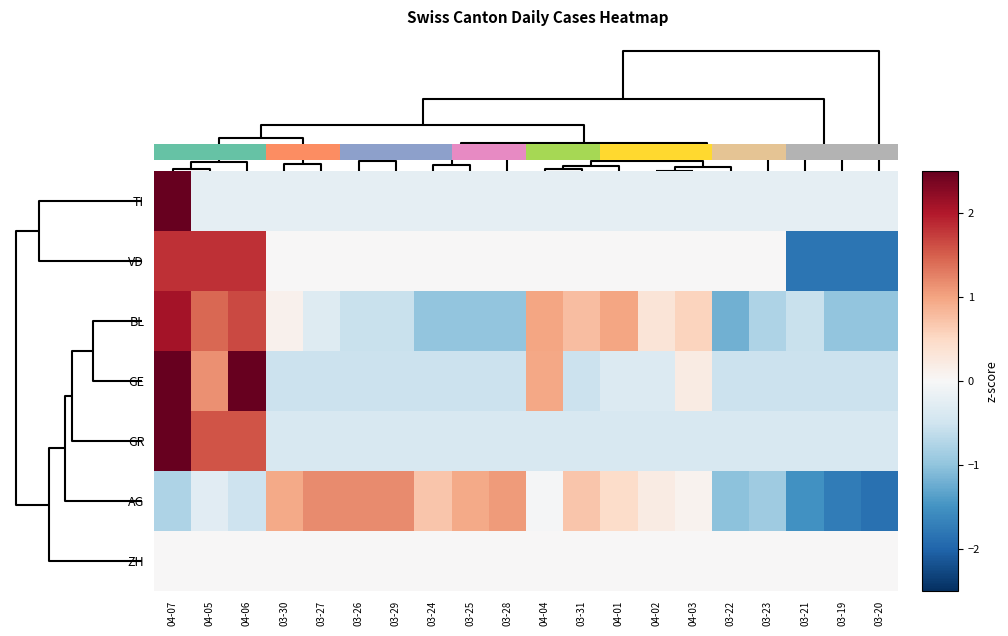

What is the difference between the highest and lowest values at 03-26?

1.7